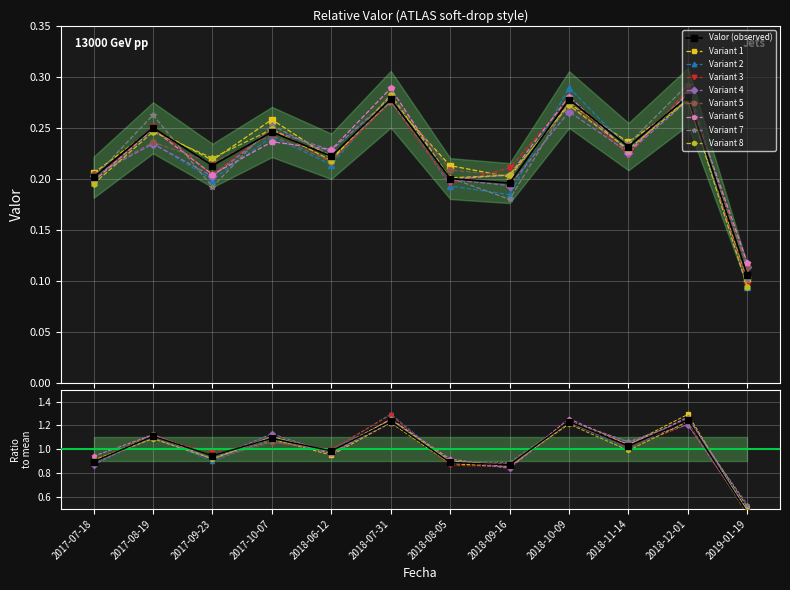

What is the approximate value at 2018-07-31?

0.3